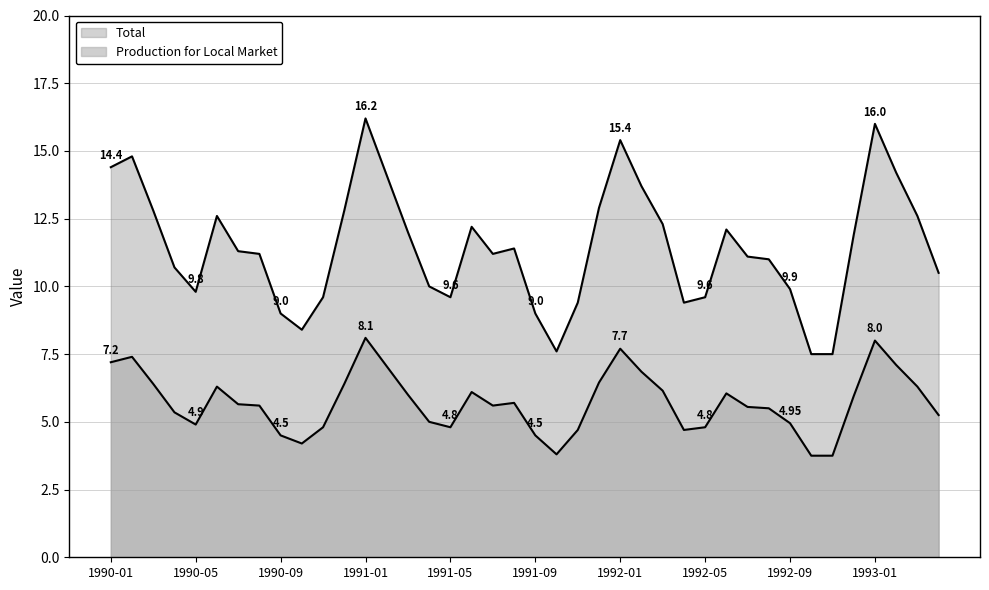

What is the label of the 29th point from the right?

1990-12